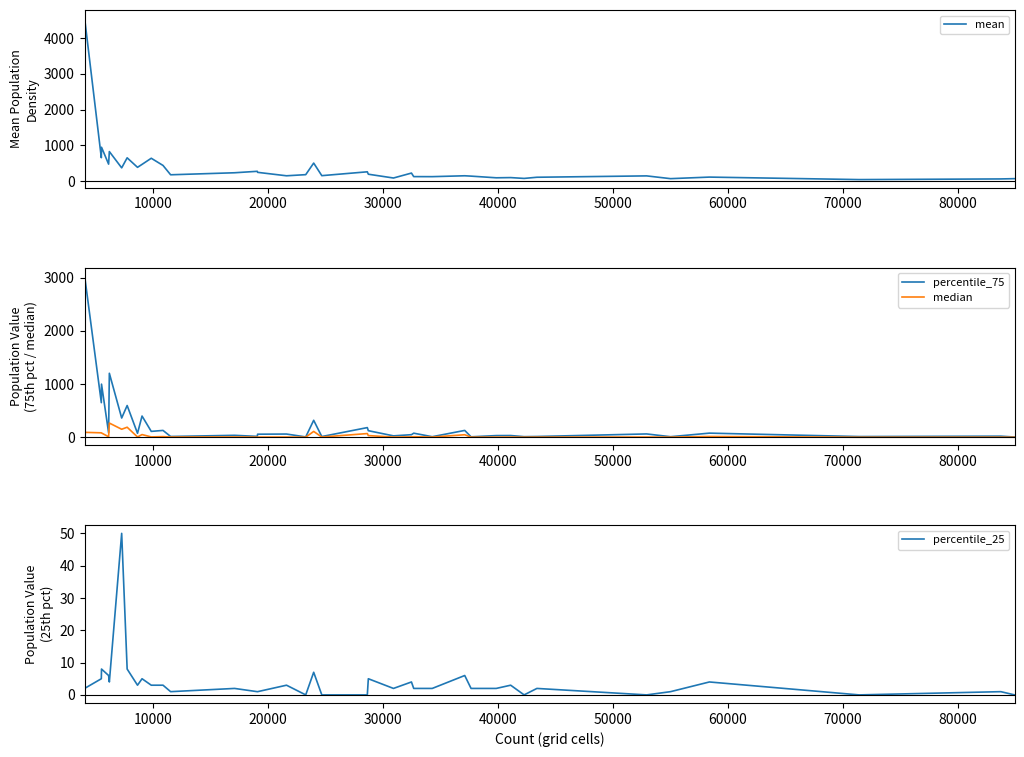

What is the highest value of the mean series?

4557.0